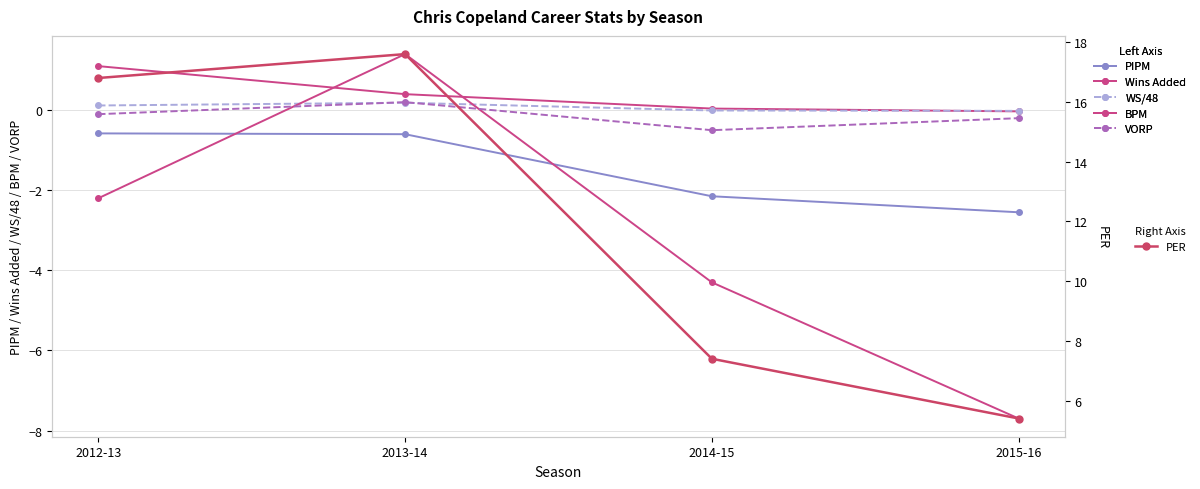

True or false: VORP has a value of -0.5 at 2014-15.

True